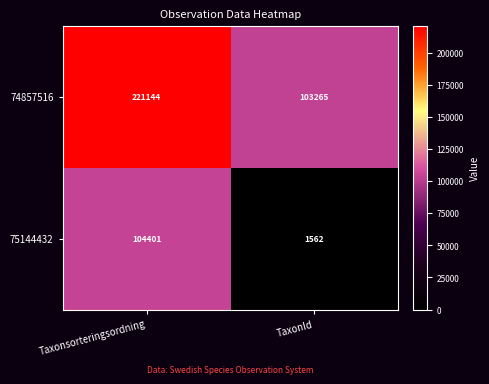

Rank the series by their maximum value, from lowest to highest.

75144432, 74857516